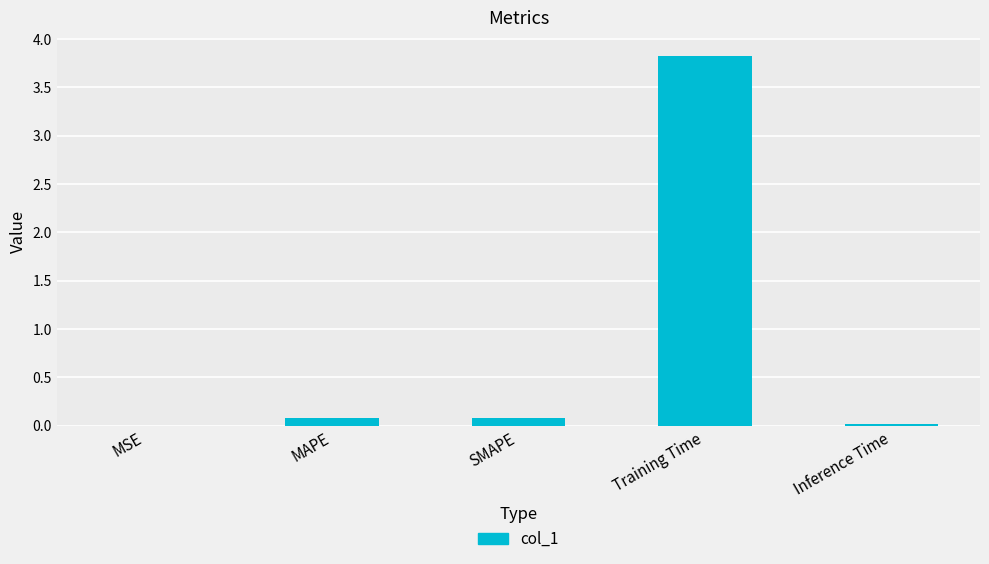

Which has a higher value, Training Time or MSE?

Training Time